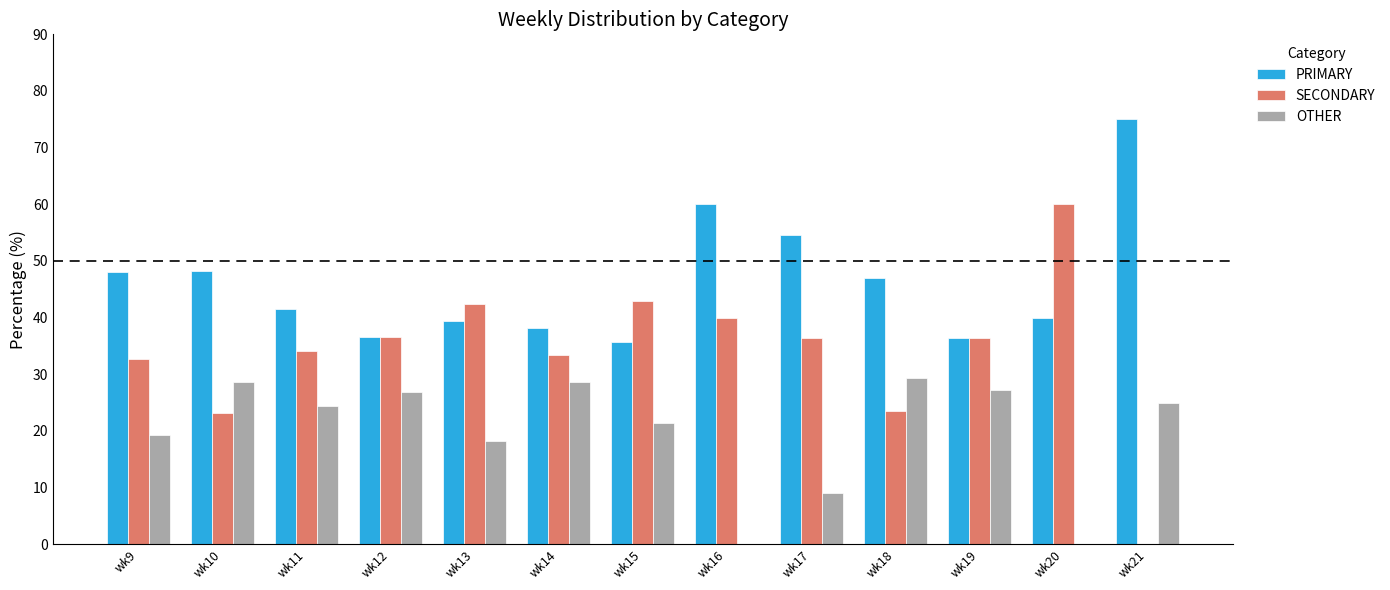

True or false: OTHER has a value of 10.0 at wk15.

False